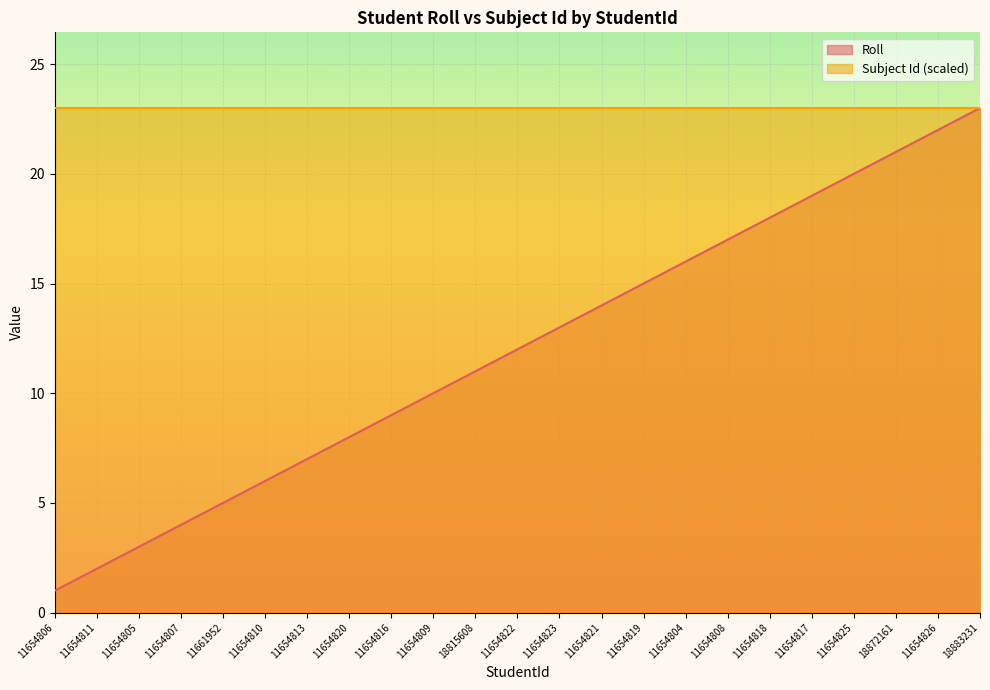

Reading left to right, what are all the values shown in this chart?

11654806=1	11654811=2	11654805=3	11654807=4	11661952=5	11654810=6	11654813=7	11654820=8	11654816=9	11654809=10	18815608=11	11654822=12	11654823=13	11654821=14	11654819=15	11654804=16	11654808=17	11654818=18	11654817=19	11654825=20	18872161=21	11654826=22	18883231=23